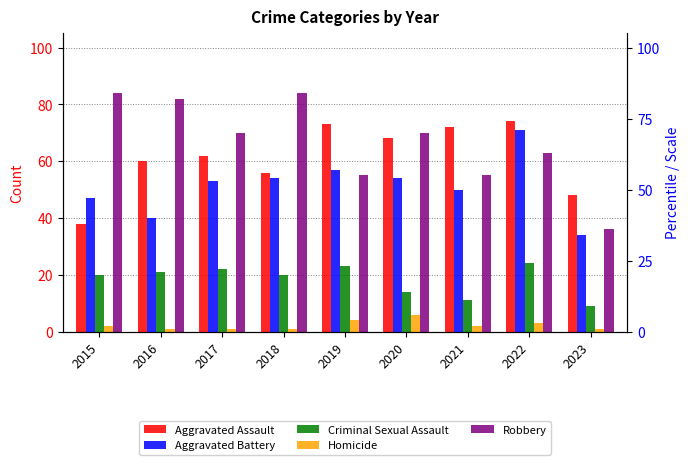

How many Homicide values are between 1 and 3?

7